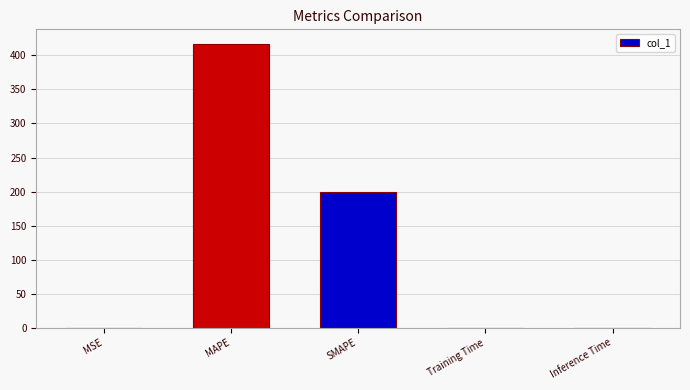

Is it true that the value at Training Time is 0.0?

True